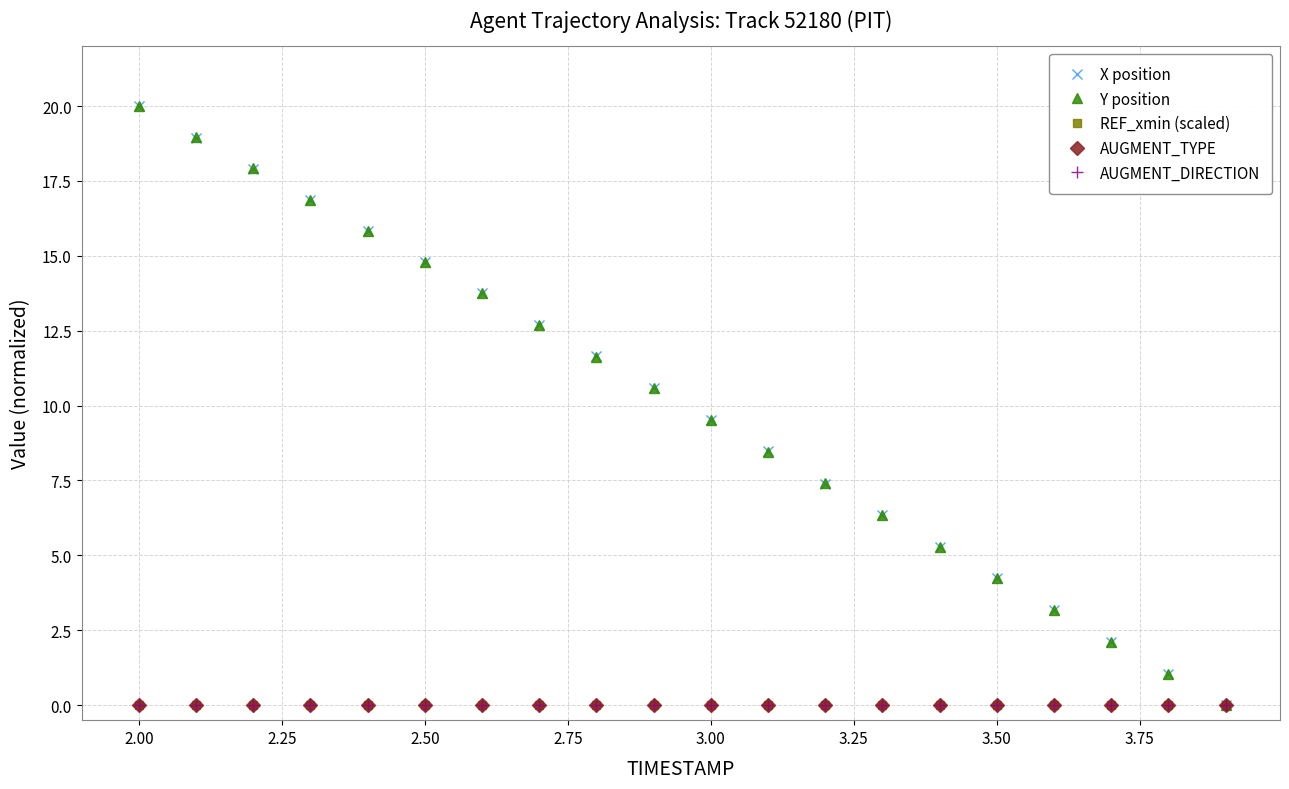

Does the chart display data point markers on the line(s)?

Yes